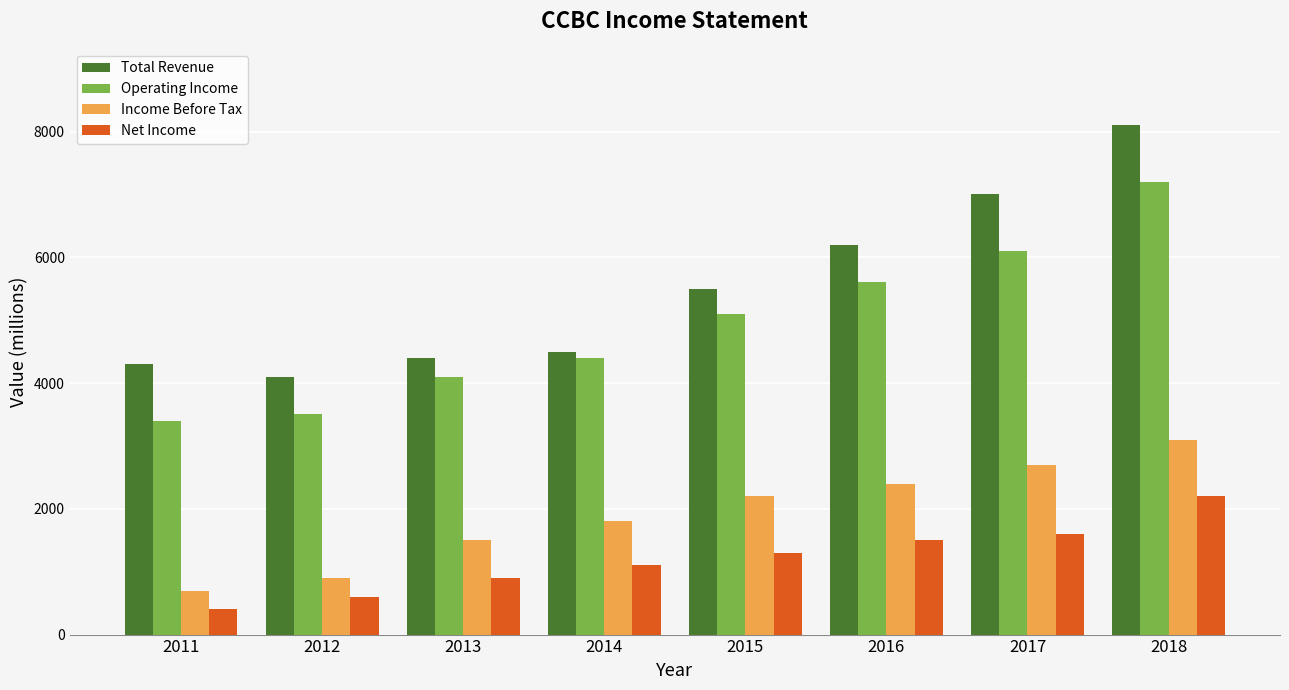

Which series changed the most between 2014 and 2017?

Total Revenue